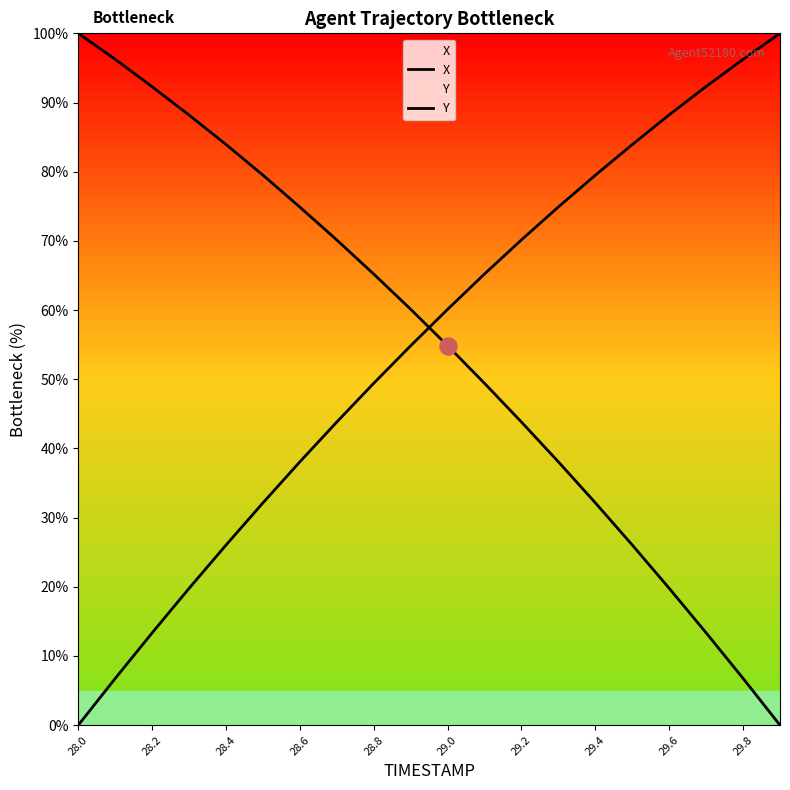

Which series has the largest total across all categories?

Y